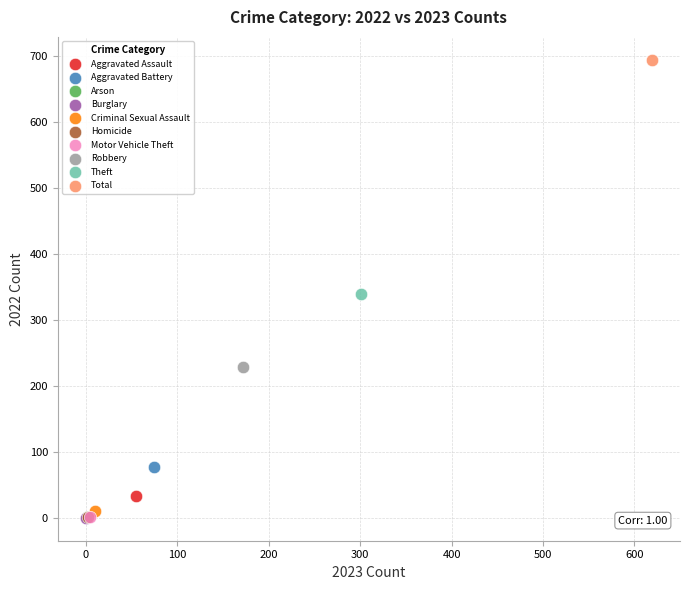

What are all the series names shown in the legend?

Aggravated Assault, Aggravated Battery, Arson, Burglary, Criminal Sexual Assault, Homicide, Motor Vehicle Theft, Robbery, Theft, Total